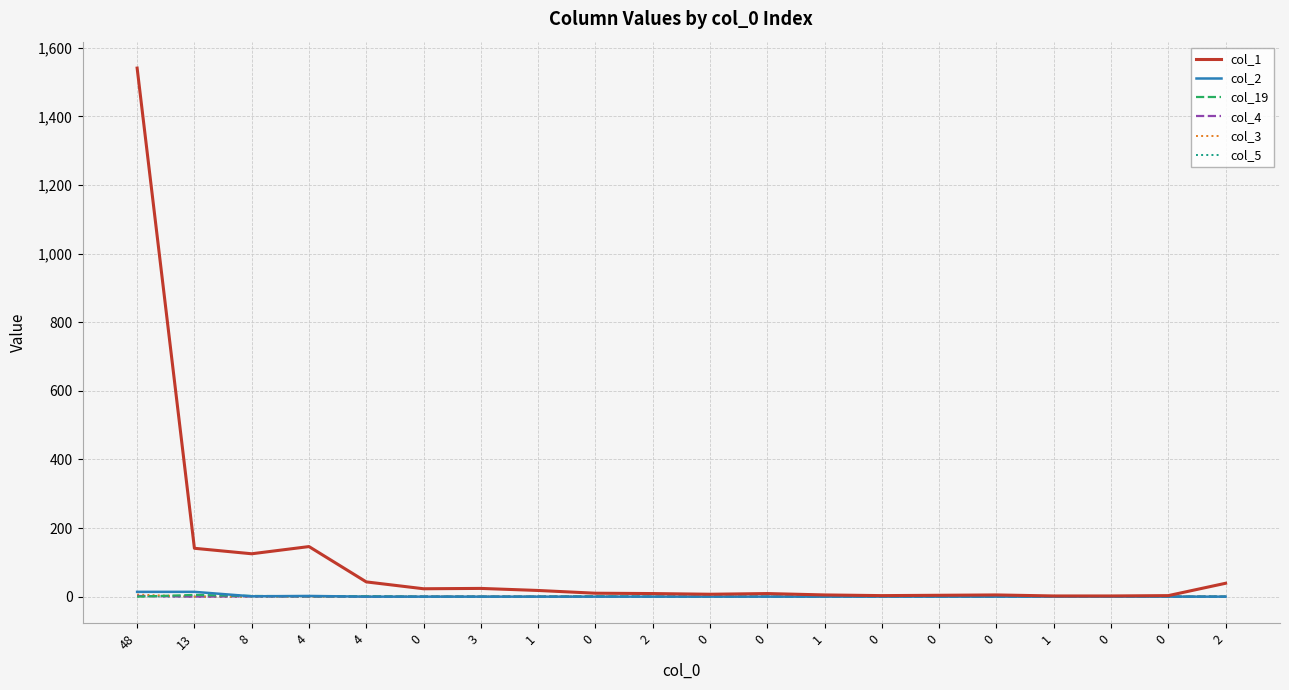

At which label does col_1 reach its peak?

48